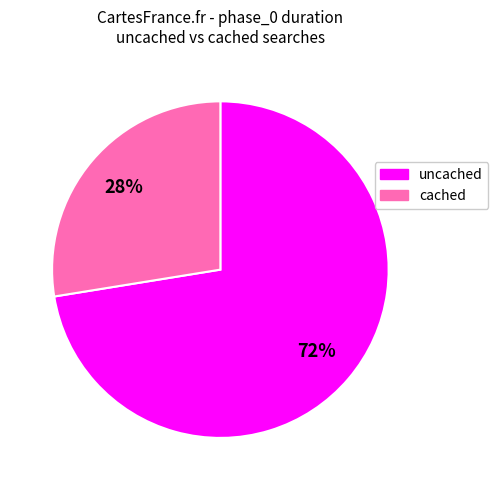

How many slices are in this pie chart?

2